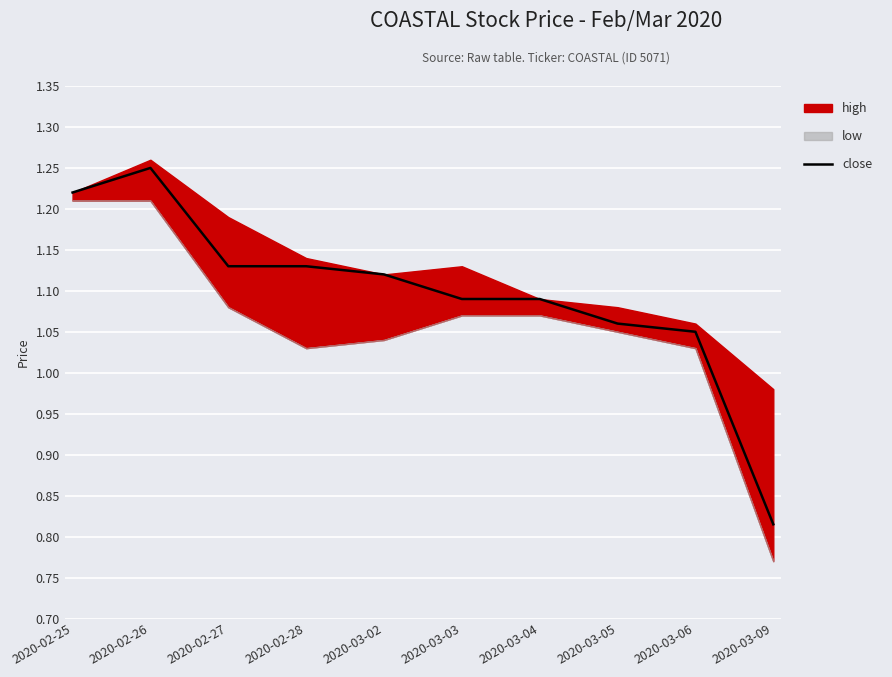

The chart shows a value of 0.6 at 2020-03-05. True or false?

False